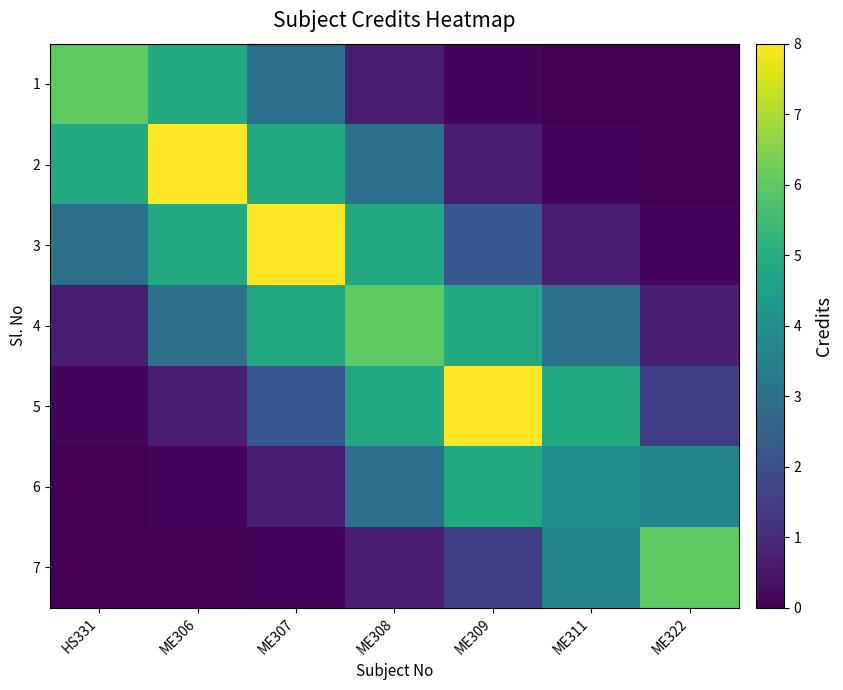

Reading left to right, extract all data points from this chart.

1: HS331=6.0	ME306=4.9	ME307=2.9	ME308=0.7	ME309=0.1	ME311=0.0	ME322=0.0
2: HS331=4.9	ME306=8.0	ME307=4.9	ME308=2.9	ME309=0.7	ME311=0.1	ME322=0.0
3: HS331=2.9	ME306=4.9	ME307=8.0	ME308=4.9	ME309=2.2	ME311=0.7	ME322=0.1
4: HS331=0.7	ME306=2.9	ME307=4.9	ME308=6.0	ME309=4.9	ME311=2.9	ME322=0.7
5: HS331=0.1	ME306=0.7	ME307=2.2	ME308=4.9	ME309=8.0	ME311=4.9	ME322=1.5
6: HS331=0.0	ME306=0.1	ME307=0.7	ME308=2.9	ME309=4.9	ME311=4.0	ME322=3.6
7: HS331=0.0	ME306=0.0	ME307=0.1	ME308=0.7	ME309=1.5	ME311=3.6	ME322=6.0